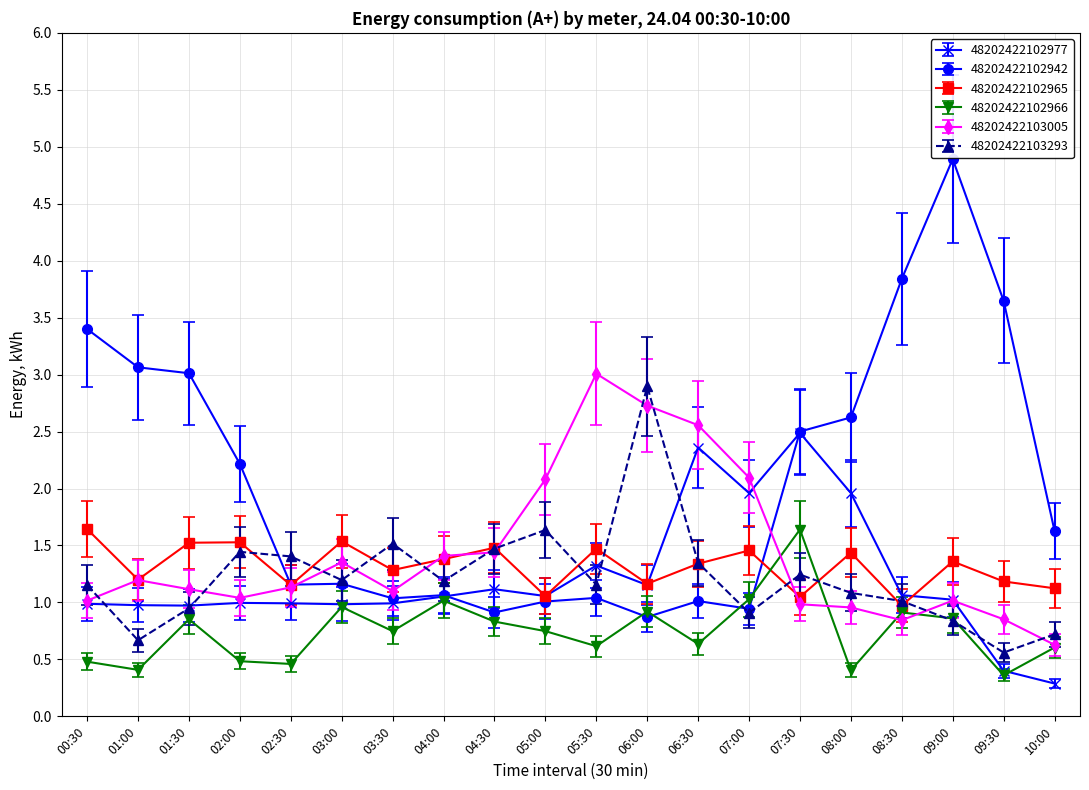

Does the chart display data point markers on the line(s)?

Yes